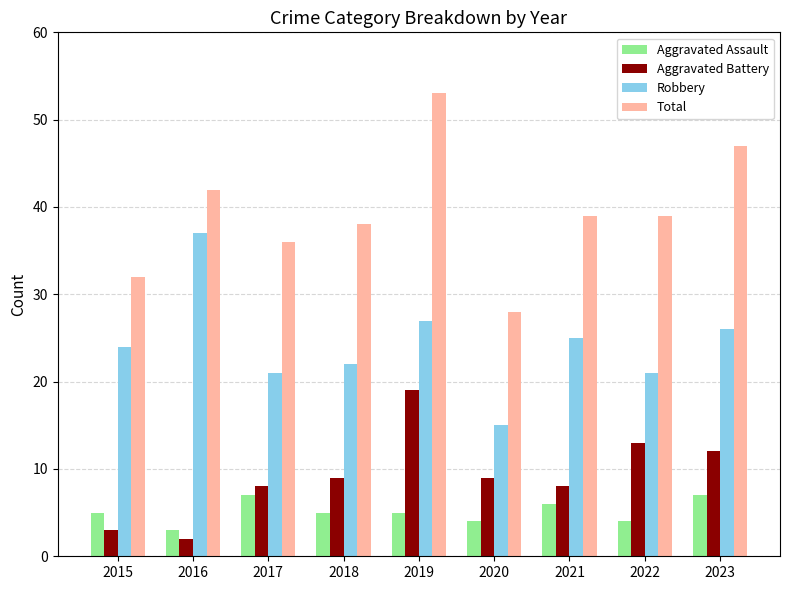

Reading right to left, transcribe all the data shown in this chart.

Aggravated Assault: 2023=7	2022=4	2021=6	2020=4	2019=5	2018=5	2017=7	2016=3	2015=5
Aggravated Battery: 2023=12	2022=13	2021=8	2020=9	2019=19	2018=9	2017=8	2016=2	2015=3
Robbery: 2023=26	2022=21	2021=25	2020=15	2019=27	2018=22	2017=21	2016=37	2015=24
Total: 2023=47	2022=39	2021=39	2020=28	2019=53	2018=38	2017=36	2016=42	2015=32